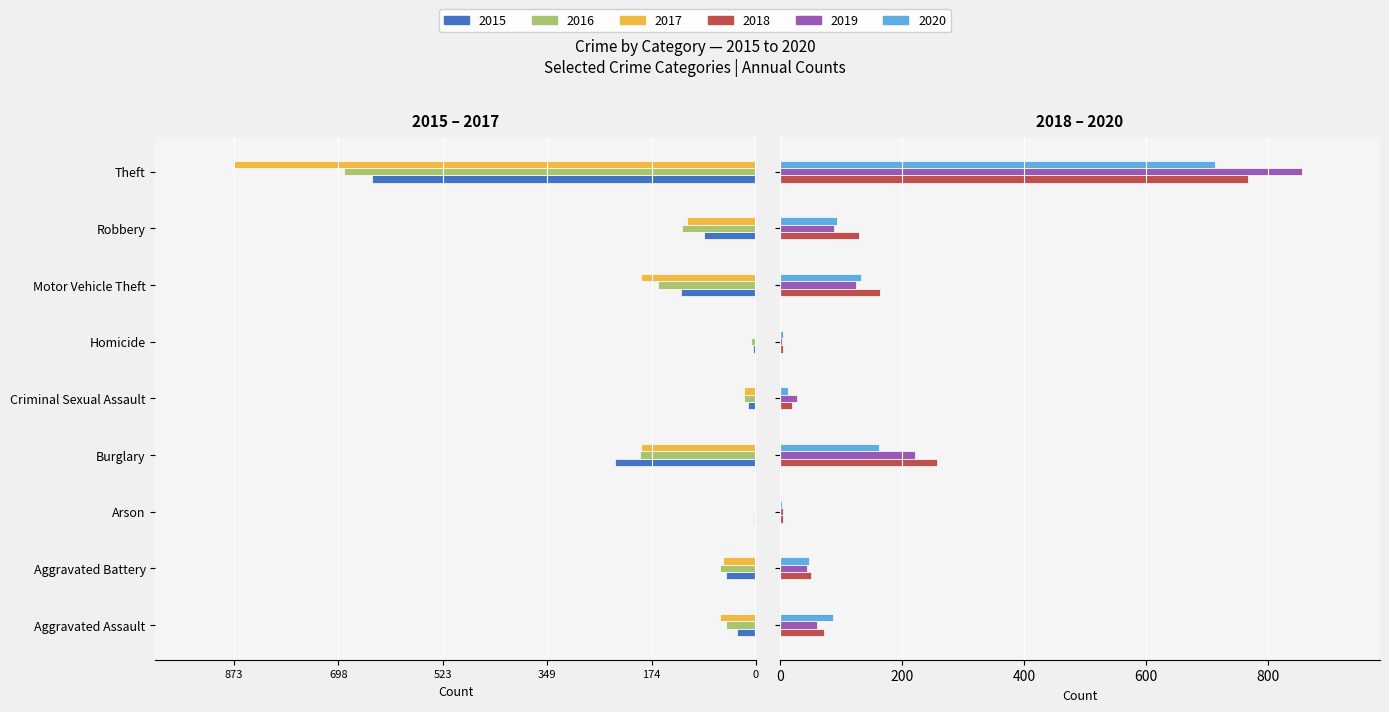

How many groups of bars are there?

9